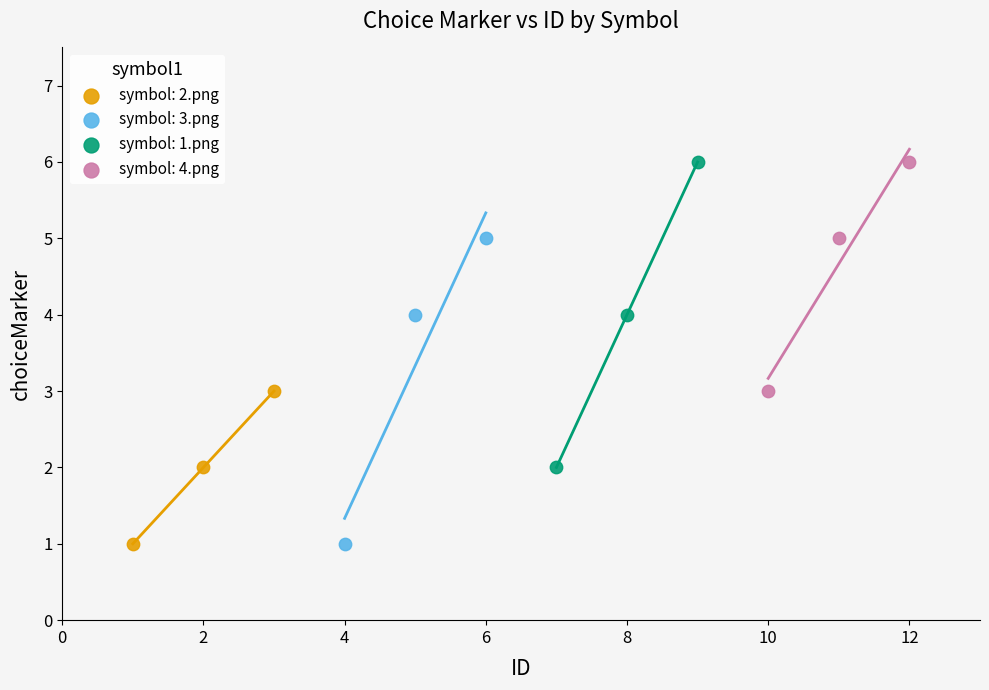

What are all the series names shown in the legend?

symbol: 2.png, symbol: 3.png, symbol: 1.png, symbol: 4.png